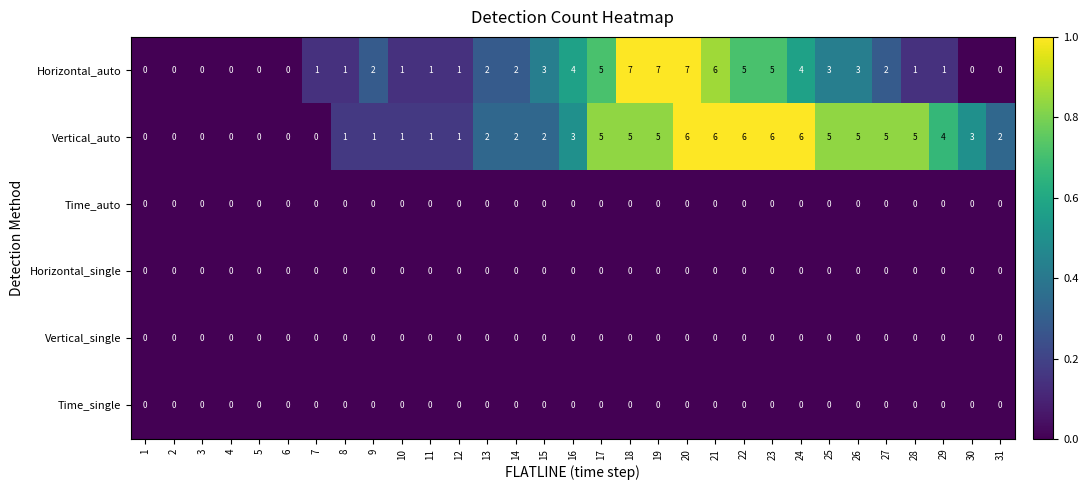

How many Horizontal_auto values are between 0 and 4?

24